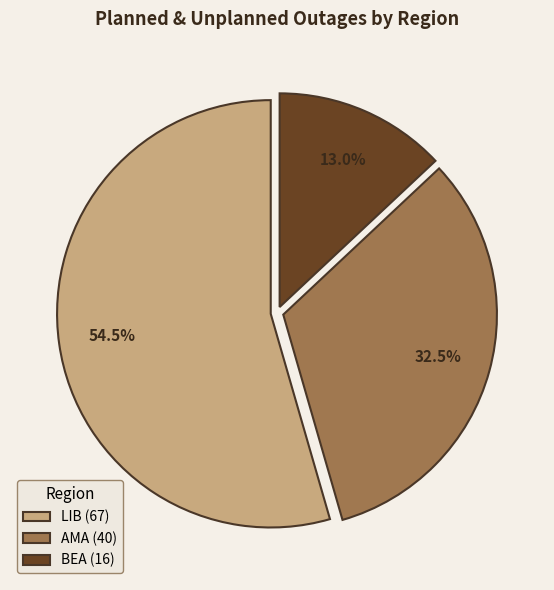

Combined, do AMA (40) and LIB (67) account for over 50%?

Yes